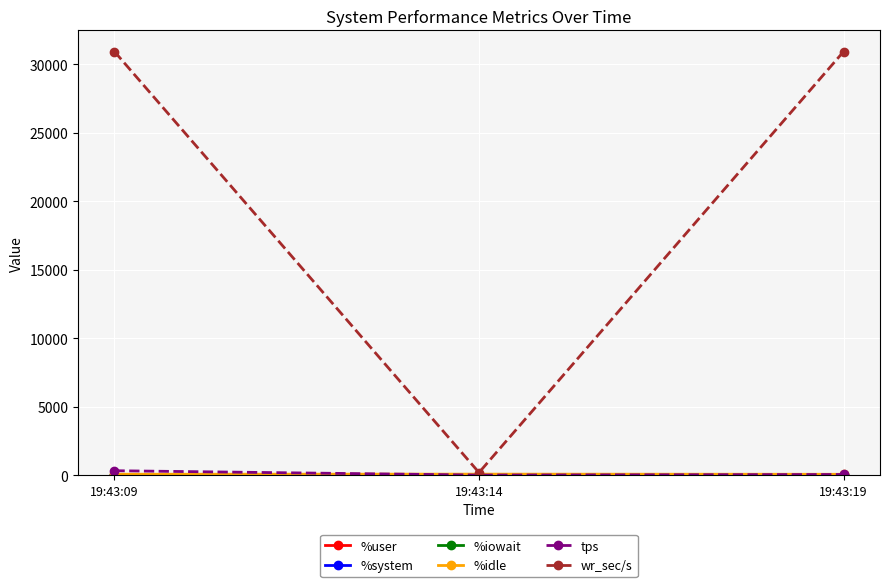

Between 19:43:09 and 19:43:14, which series saw the biggest shift?

wr_sec/s